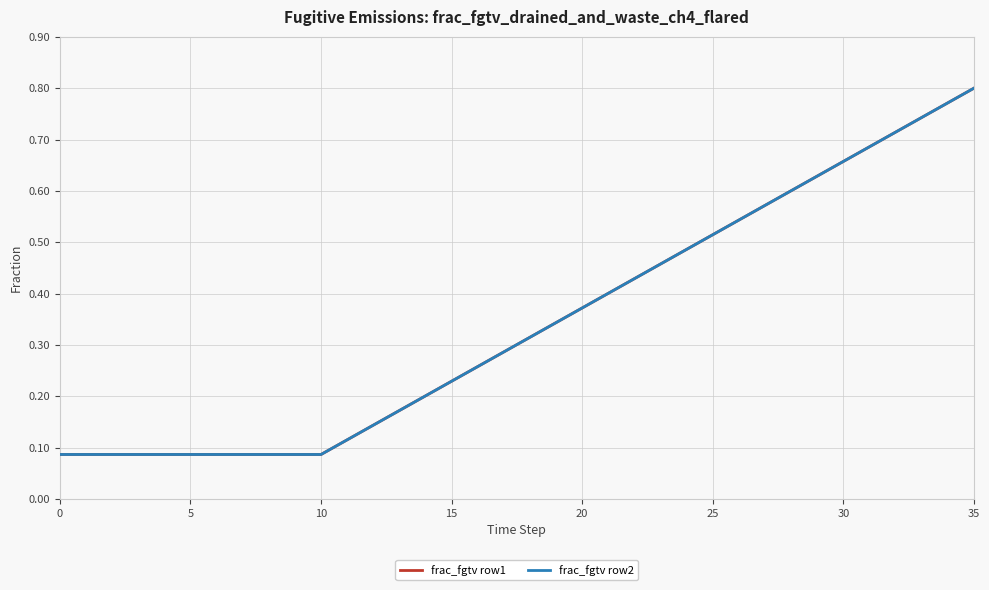

Is this an area chart (filled region under the line)?

No